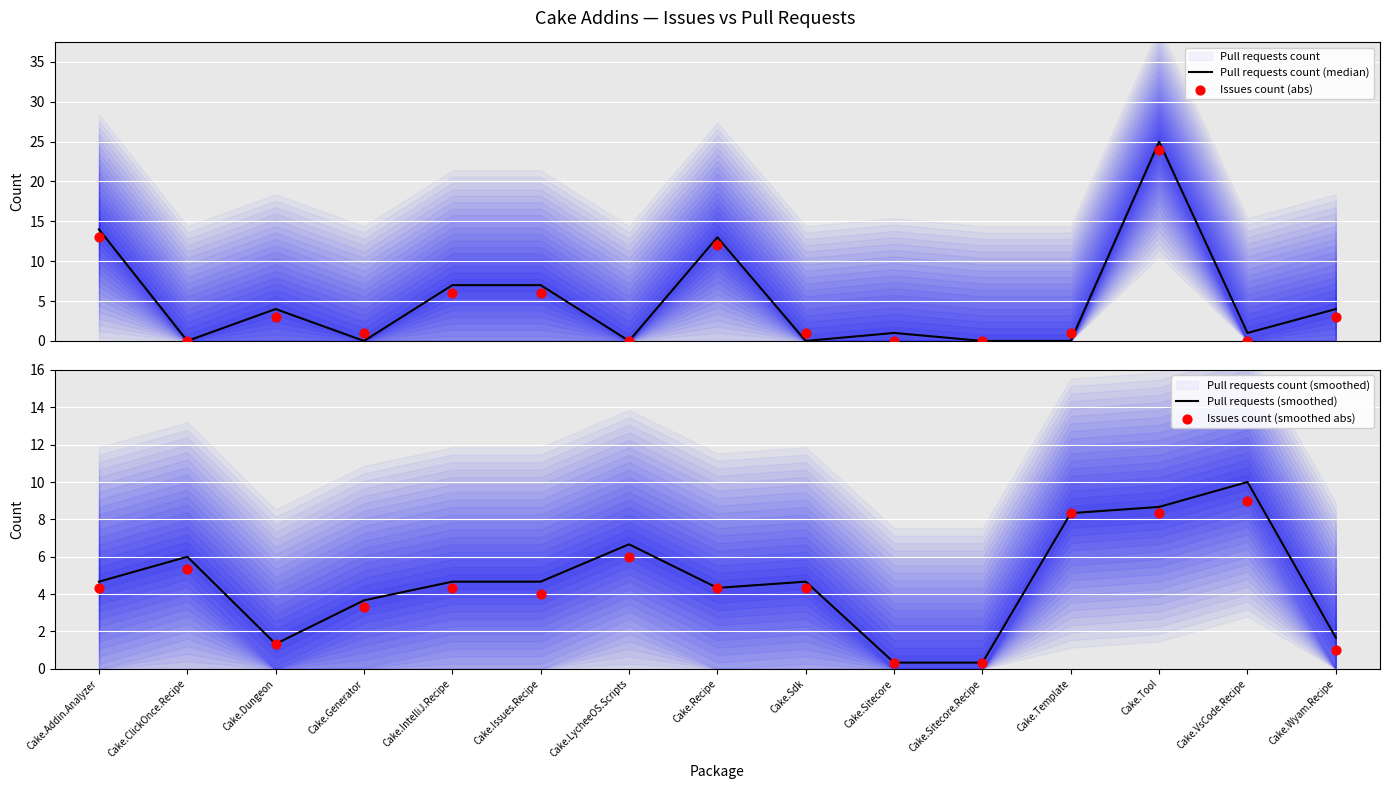

What is the total value across all series at Cake.Tool?

66.0